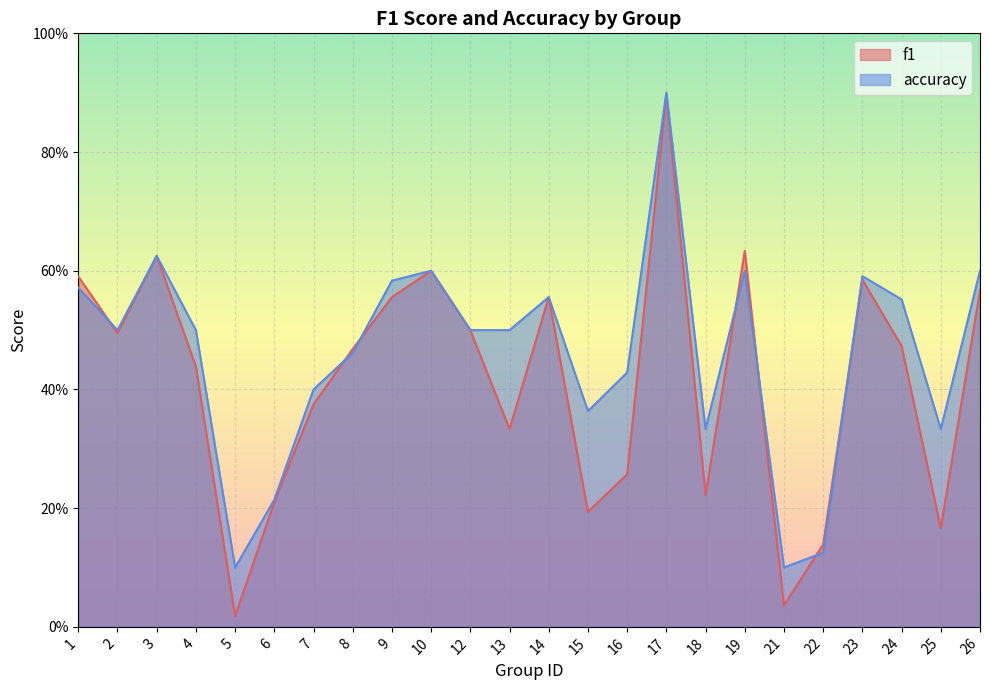

What is the maximum value for accuracy?

0.9